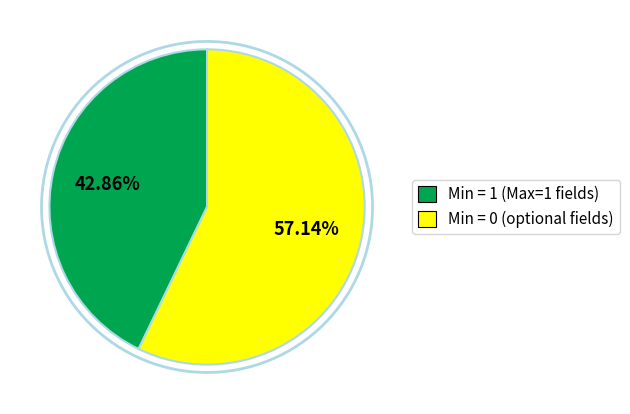

Is there any slice that represents more than half of the pie?

Yes